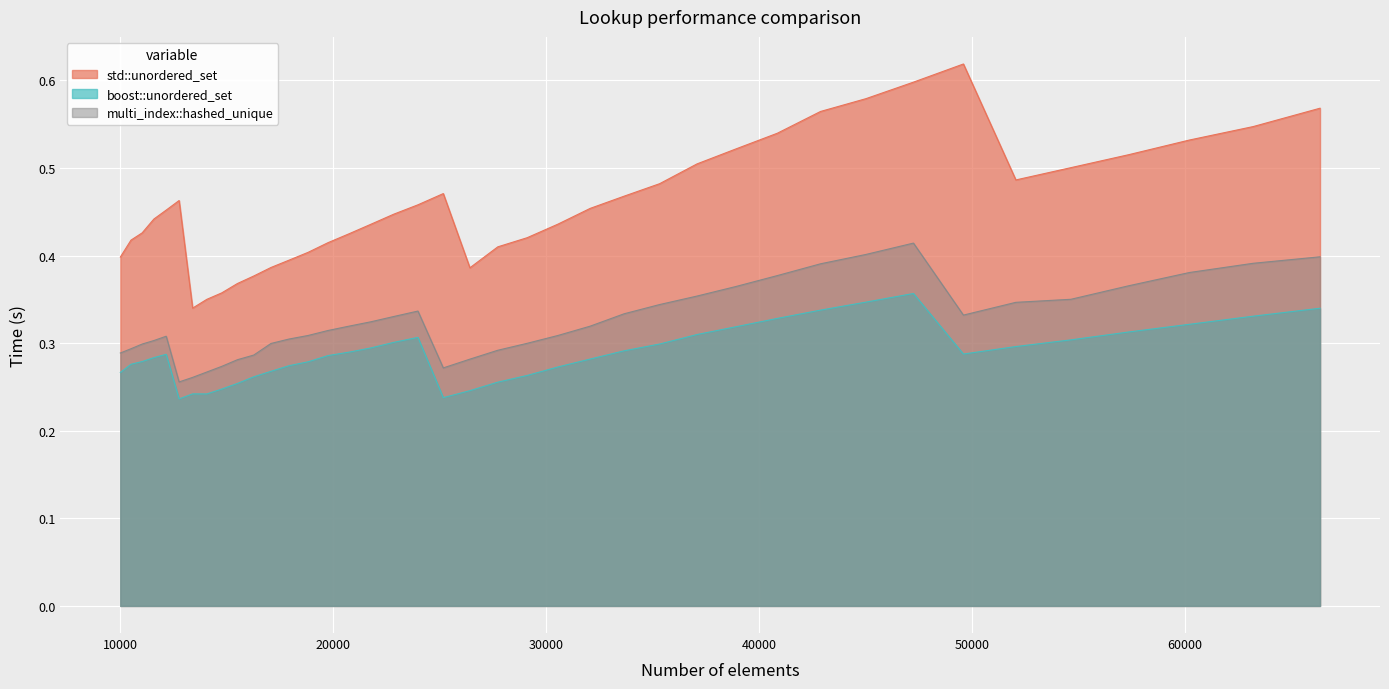

What is the total value across all series at 19753?

1.0